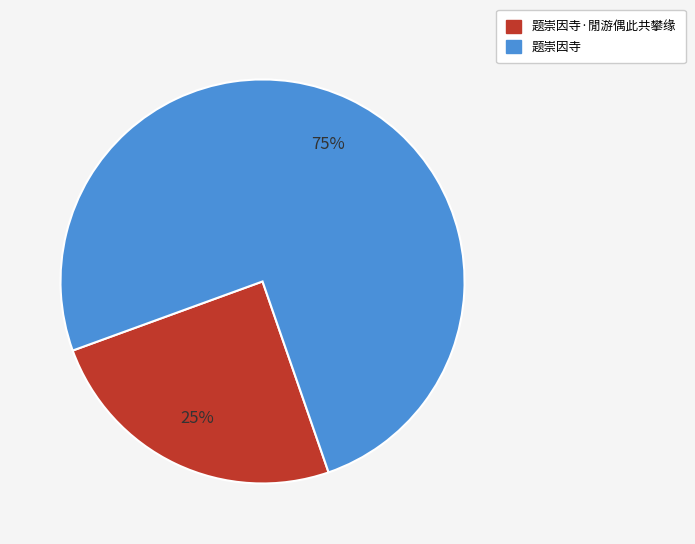

Which slice is the smallest?

题崇因寺·閒游偶此共攀缘